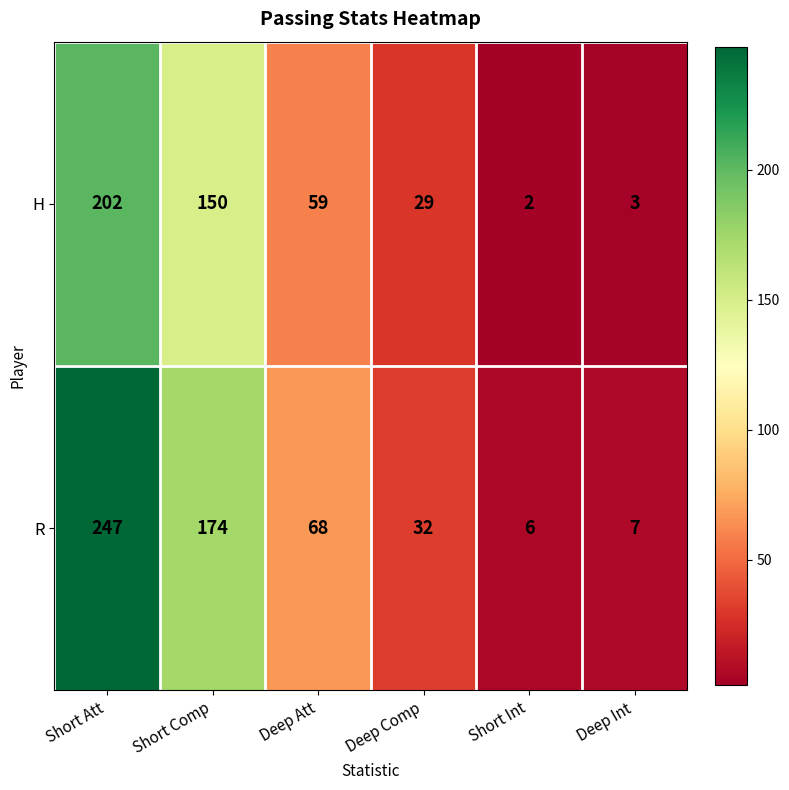

What is the sum of all H values?

445